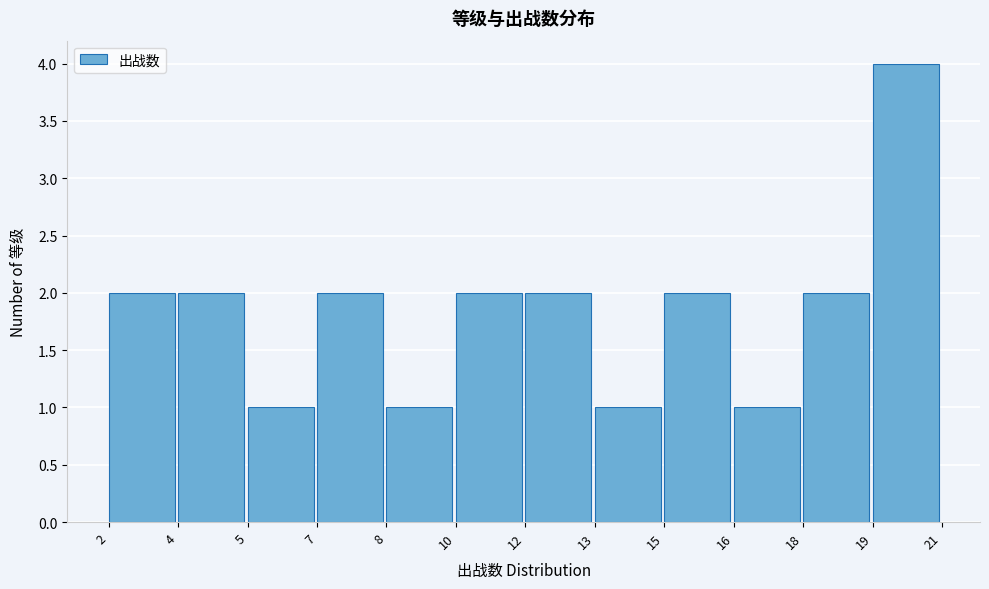

Reading right to left, extract all data points from this chart.

19=4	18=2	16=1	15=2	13=1	12=2	10=2	8=1	7=2	5=1	4=2	2=2